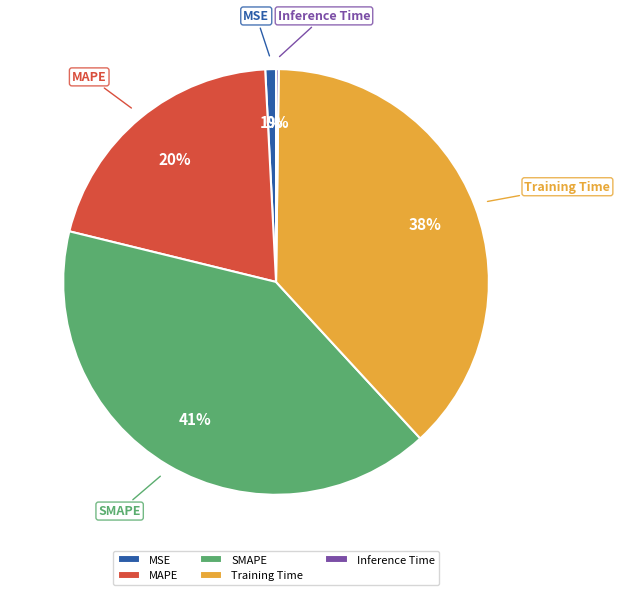

To the nearest percent, what percentage of the pie is MSE?

1%